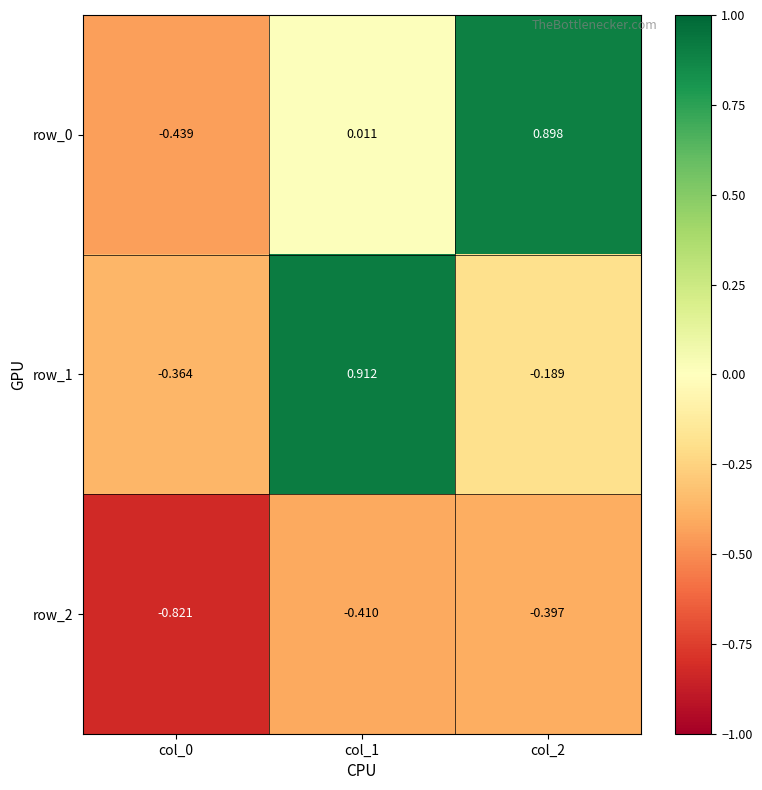

At how many categories does at least one series exceed 0?

2